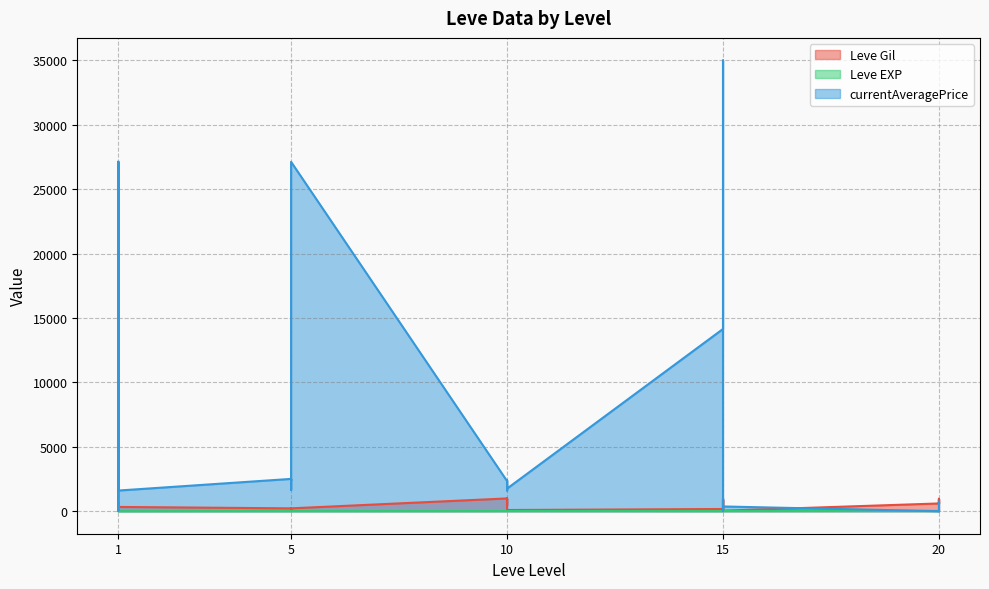

What is the spread (max minus min) of values at 10?

2333.0